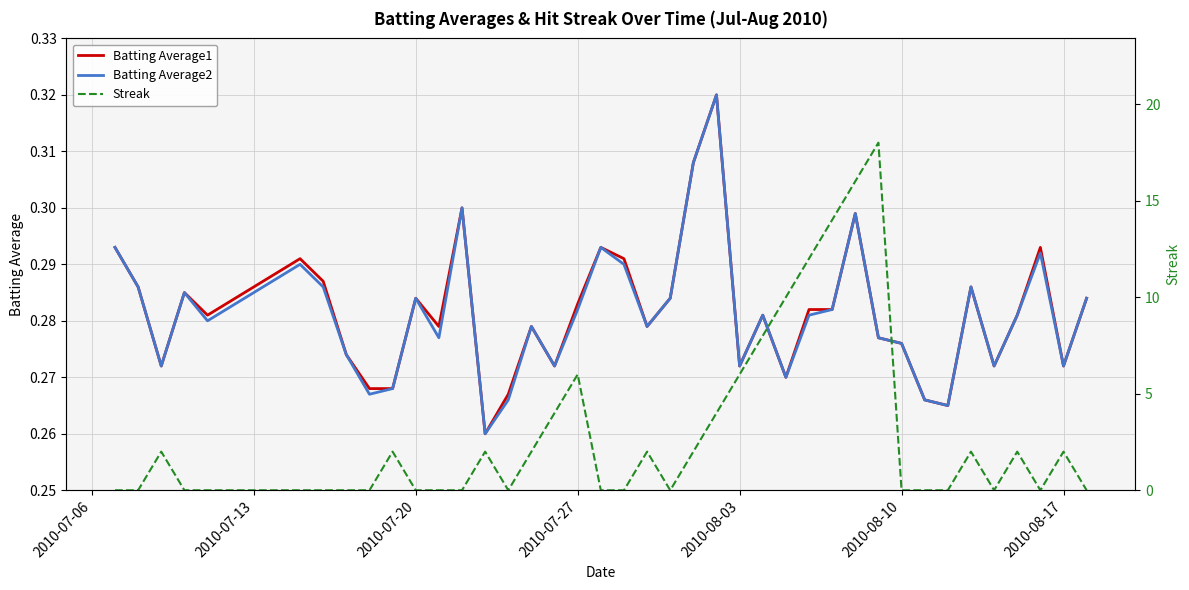

Reading left to right, list all the values displayed in this chart.

Batting Average1: 0.3	0.3	0.3	0.3	0.3	0.3	0.3	0.3	0.3	0.3	0.3	0.3	0.3	0.3	0.3	0.3	0.3	0.3	0.3	0.3	0.3	0.3	0.3	0.3	0.3	0.3	0.3	0.3	0.3	0.3	0.3	0.3	0.3	0.3	0.3	0.3	0.3	0.3	0.3	0.3
Batting Average2: 0.3	0.3	0.3	0.3	0.3	0.3	0.3	0.3	0.3	0.3	0.3	0.3	0.3	0.3	0.3	0.3	0.3	0.3	0.3	0.3	0.3	0.3	0.3	0.3	0.3	0.3	0.3	0.3	0.3	0.3	0.3	0.3	0.3	0.3	0.3	0.3	0.3	0.3	0.3	0.3
Streak: 0.0	0.0	2.0	0.0	0.0	0.0	0.0	0.0	0.0	2.0	0.0	0.0	0.0	2.0	0.0	2.0	4.0	6.0	0.0	0.0	2.0	0.0	2.0	4.0	6.0	8.0	10.0	12.0	14.0	16.0	18.0	0.0	0.0	0.0	2.0	0.0	2.0	0.0	2.0	0.0